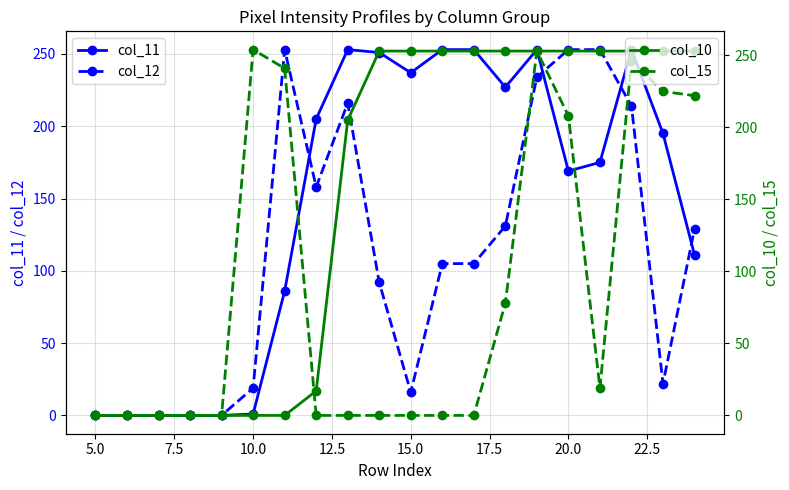

What is the average value of the col_12 series?

110